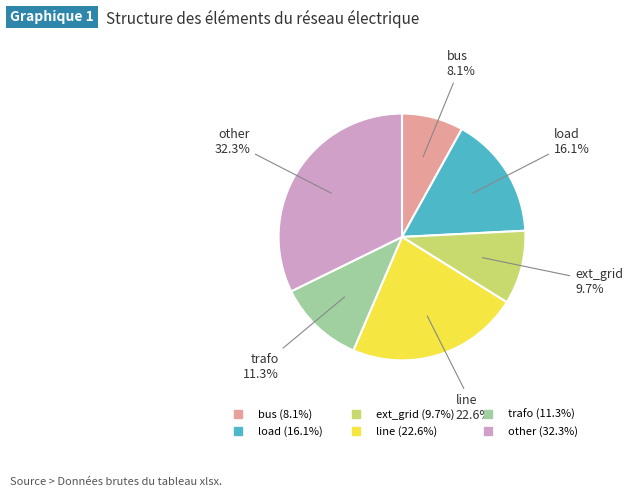

Approximately how many times larger is the value at line compared to trafo?

2.0